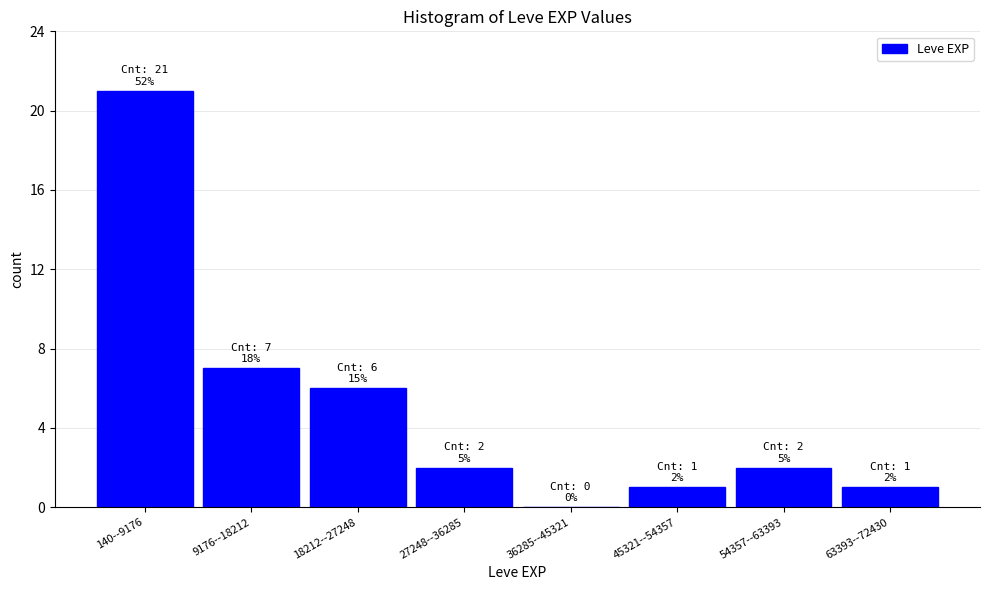

Reading right to left, extract all data points from this chart.

63393--72430=1	54357--63393=2	45321--54357=1	36285--45321=0	27248--36285=2	18212--27248=6	9176--18212=7	140--9176=21